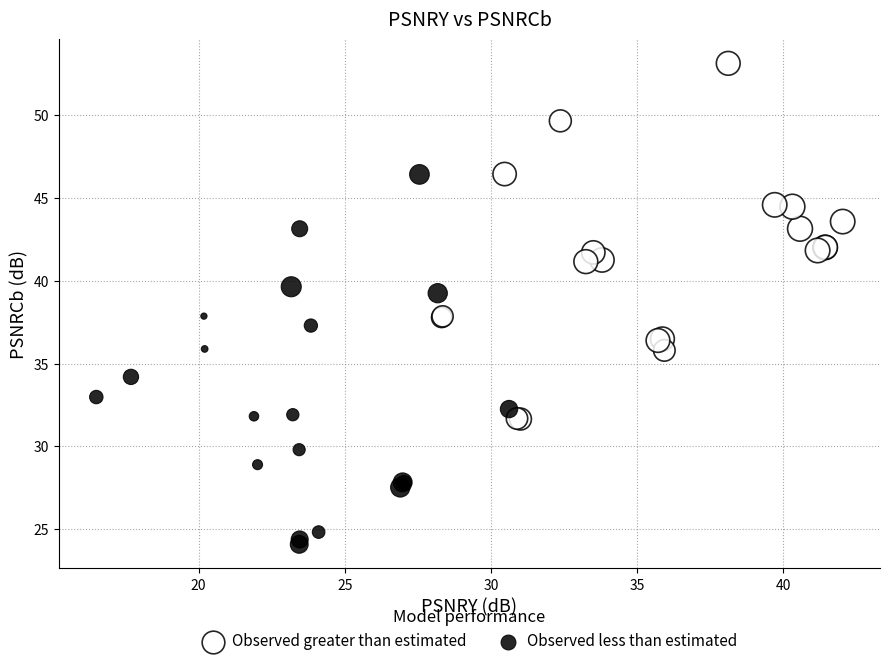

Which series reaches the minimum Y coordinate?

Observed less than estimated